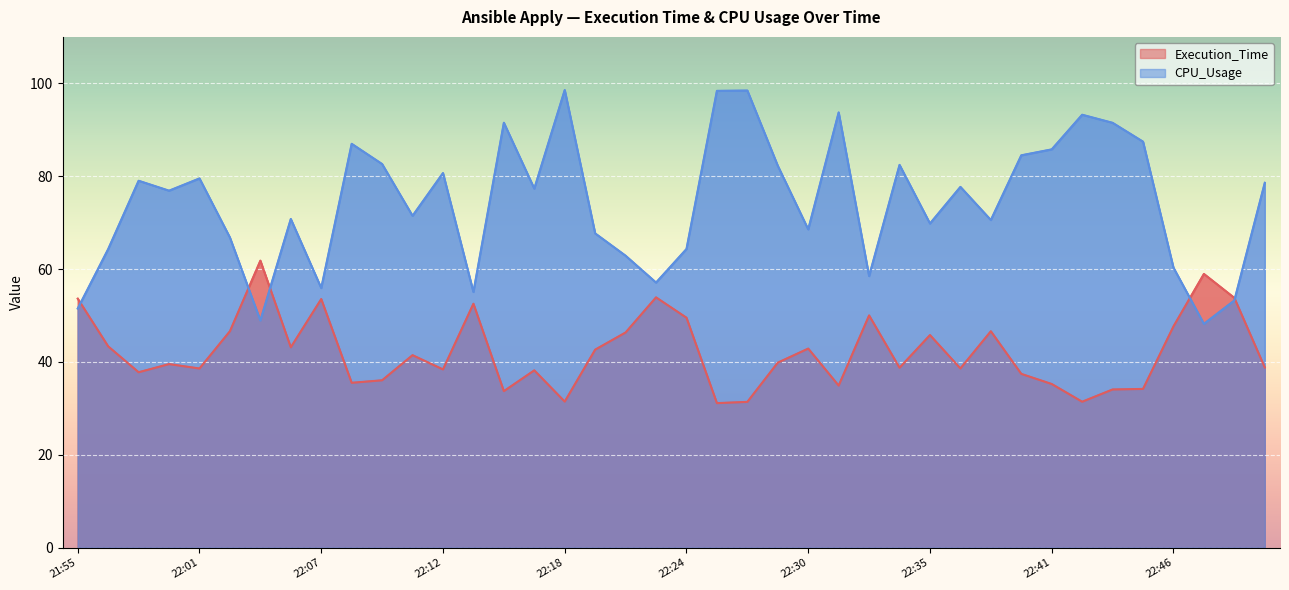

How many values in the CPU_Usage series exceed 77?

20